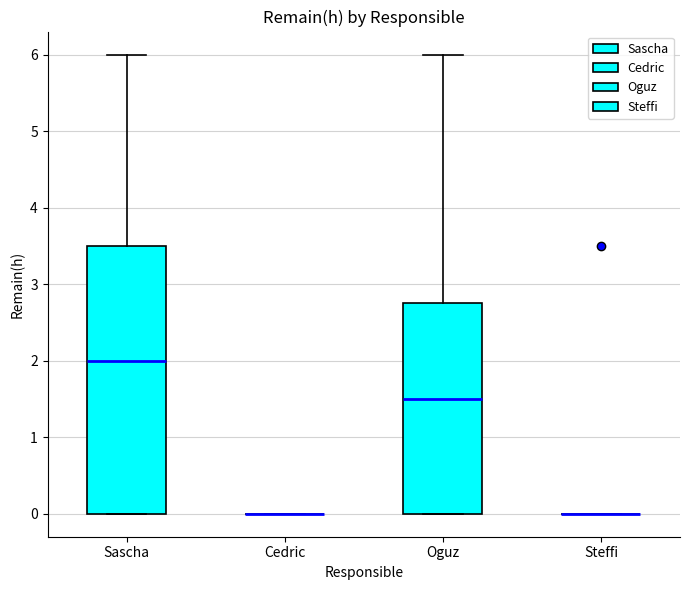

Where does the upper whisker of the box for Sascha end on the y-axis? The values are not printed on the chart, so give them approximately, as read against the axis.

6.0